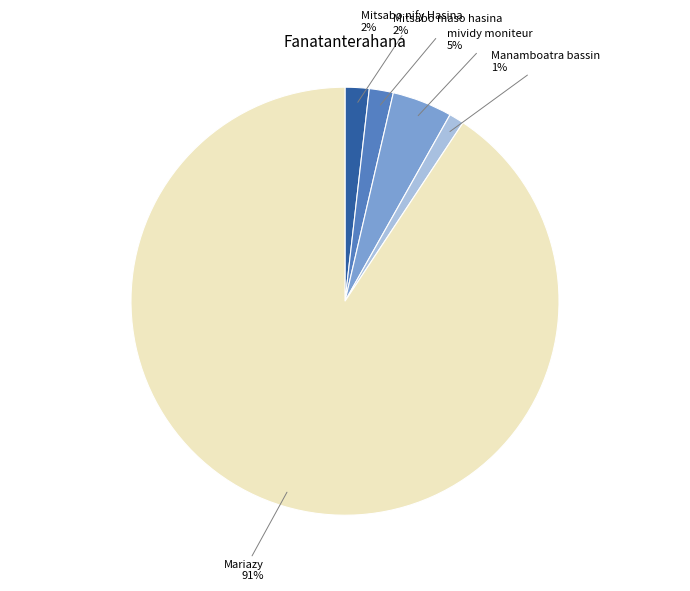

To the nearest percent, what is the average slice percentage?

20%